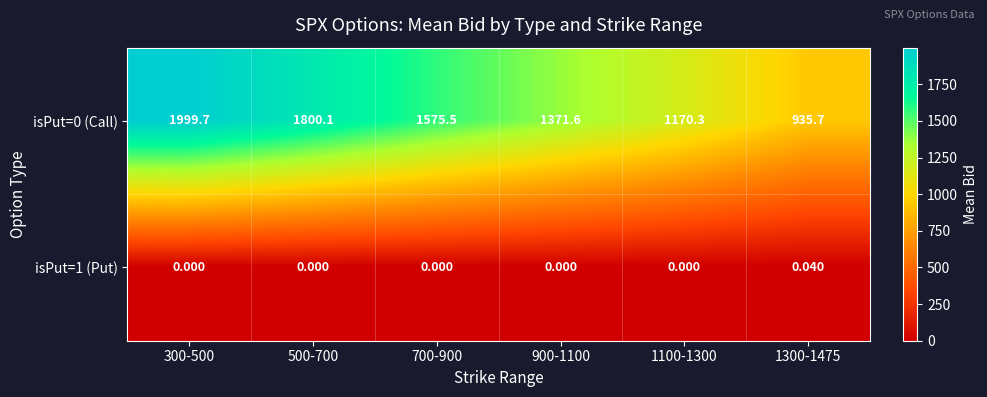

How many data points does each series have?

6